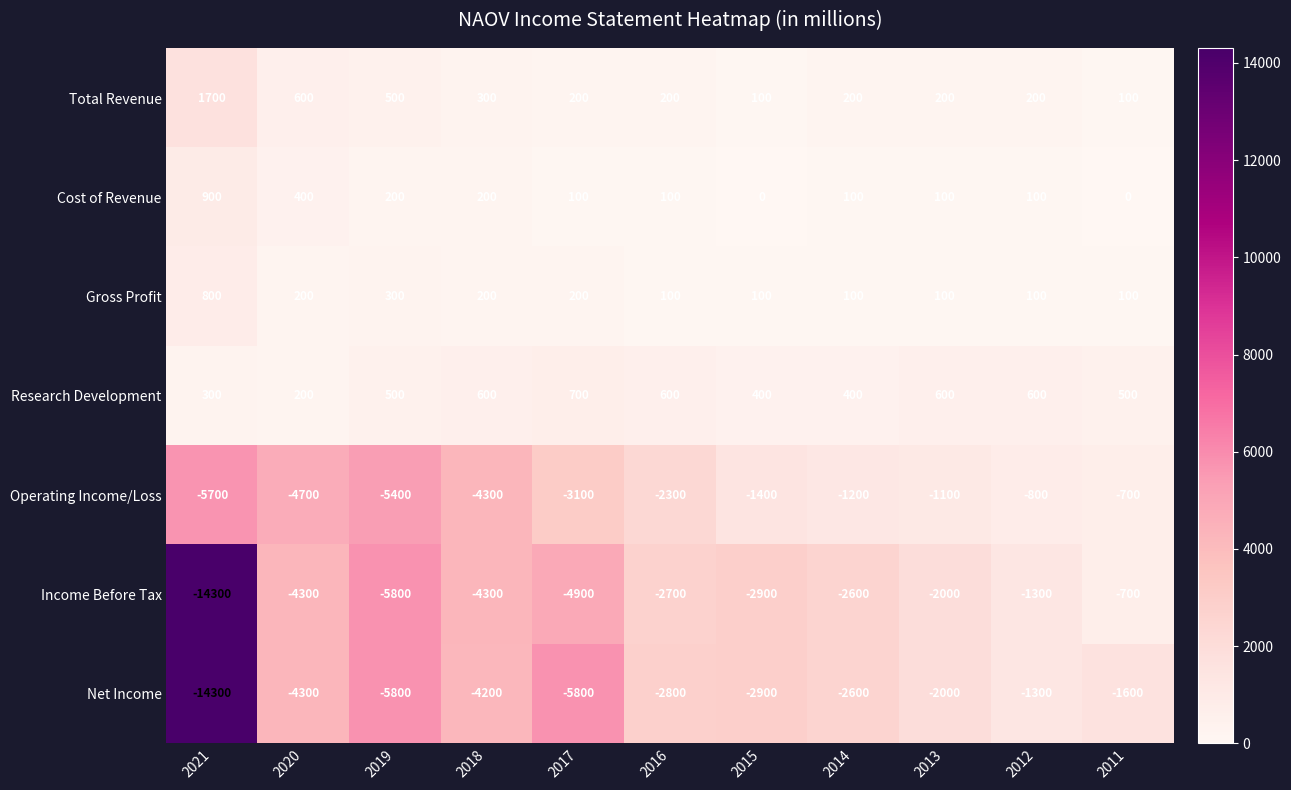

What is the greatest value displayed?

1700